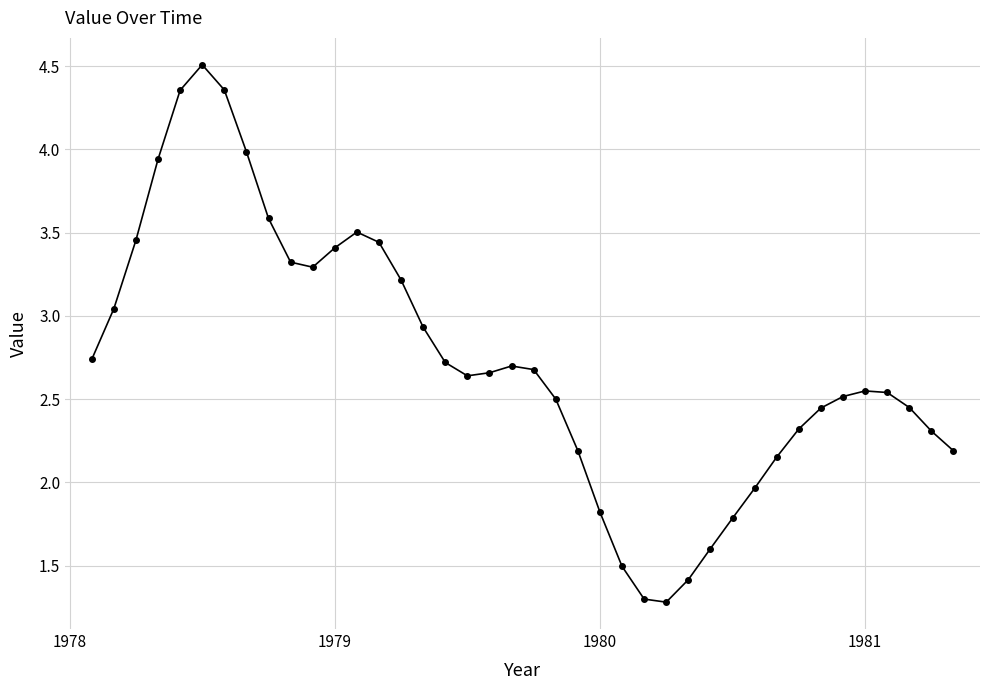

True or false: the data has more than 0 interior local peaks.

True